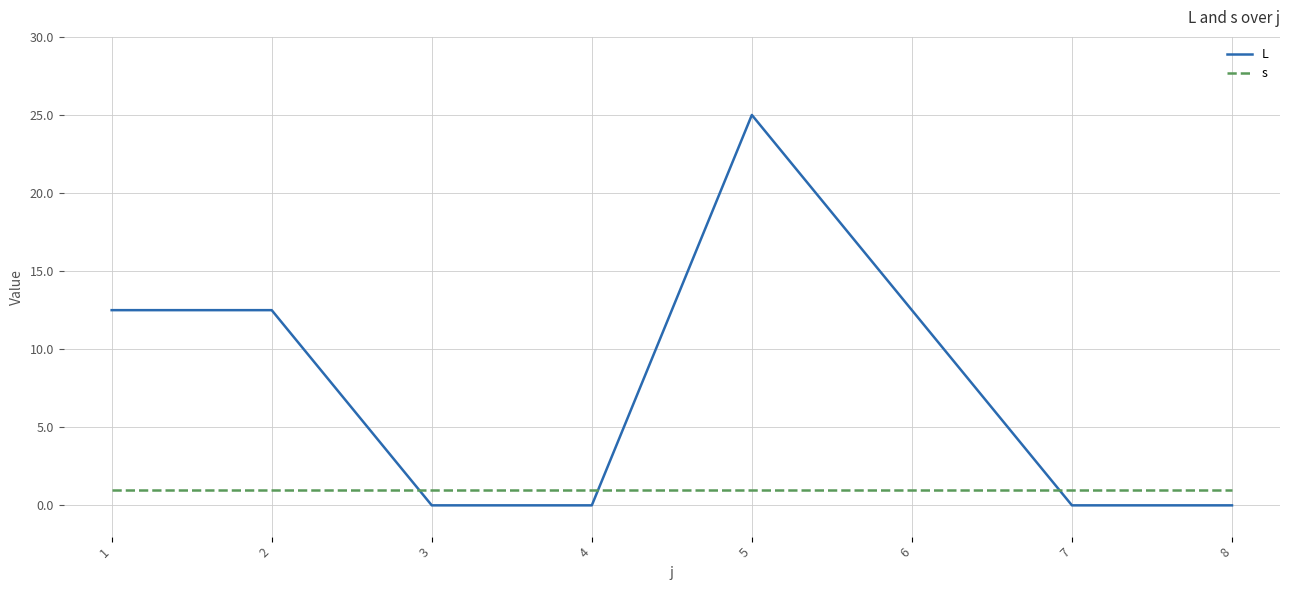

List the series in order of their peak value, lowest first.

s, L